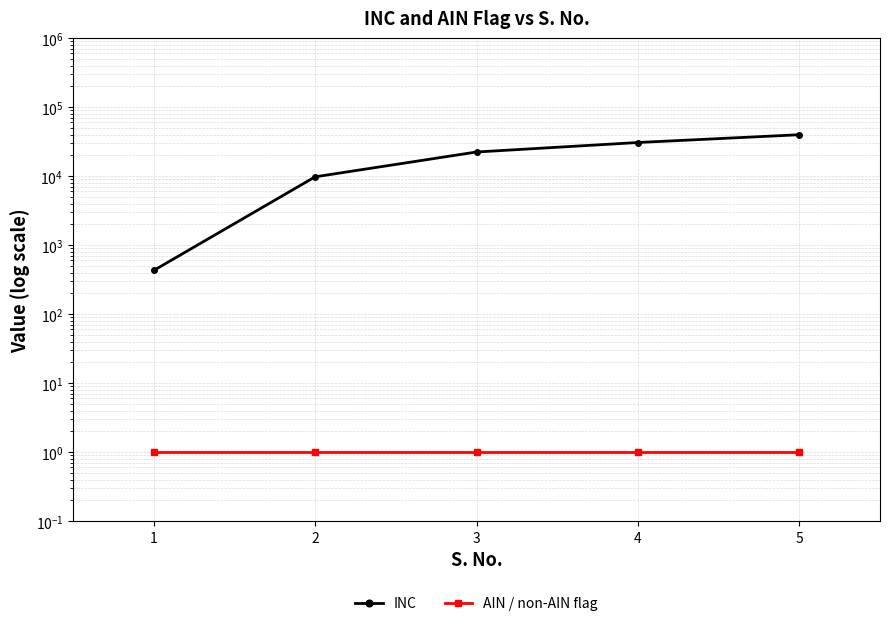

What is the sum of the AIN / non-AIN flag values at 4 and 2?

2